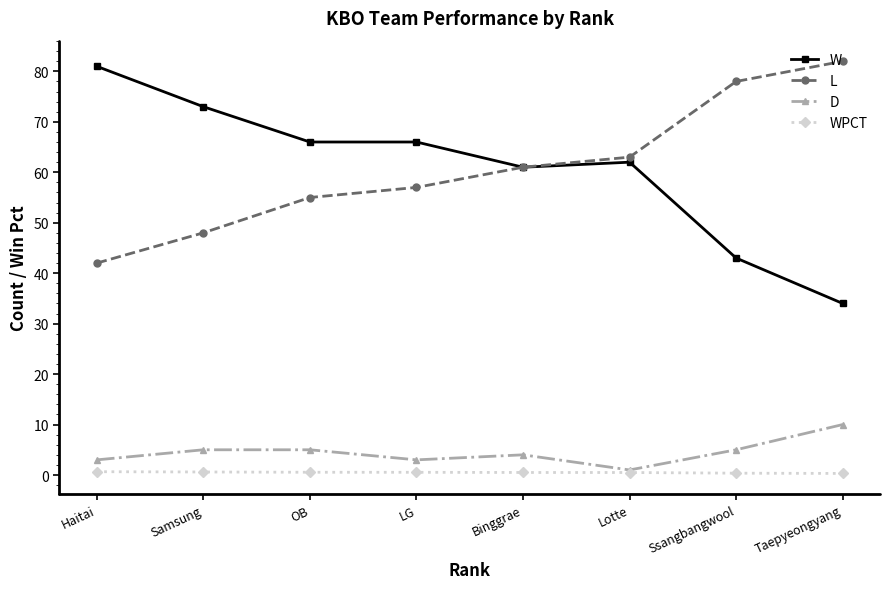

Which category has the highest value in the L series?

Taepyeongyang